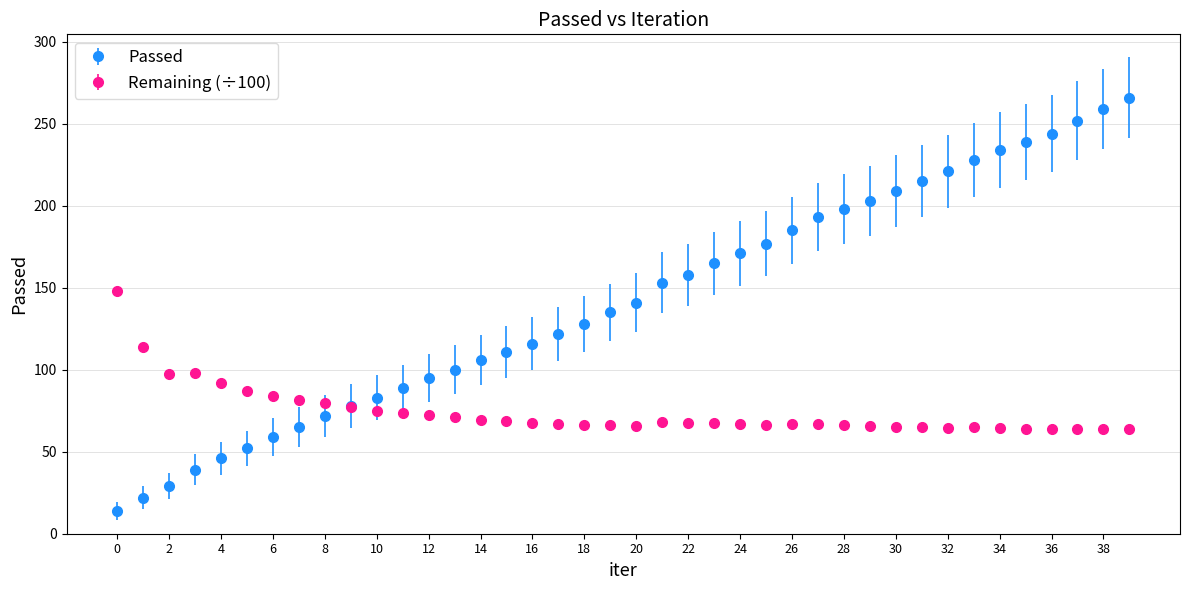

Rank the series by their average value, from lowest to highest.

Remaining (÷100), Passed